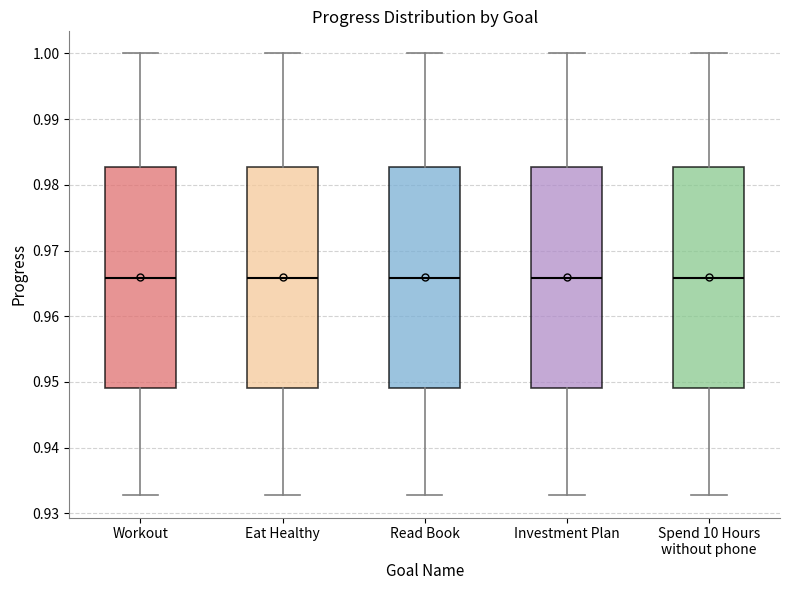

Reading left to right, read every box against the y-axis: the position of its median line, the range the box covers, and the ends of its whiskers. The values are not printed on the chart, so give them approximately, as read against the axis.

Workout: median 0.966, box 0.949 to 0.983, whiskers 0.933 to 1.000
Eat Healthy: median 0.966, box 0.949 to 0.983, whiskers 0.933 to 1.000
Read Book: median 0.966, box 0.949 to 0.983, whiskers 0.933 to 1.000
Investment Plan: median 0.966, box 0.949 to 0.983, whiskers 0.933 to 1.000
Spend 10 Hours without phone: median 0.966, box 0.949 to 0.983, whiskers 0.933 to 1.000